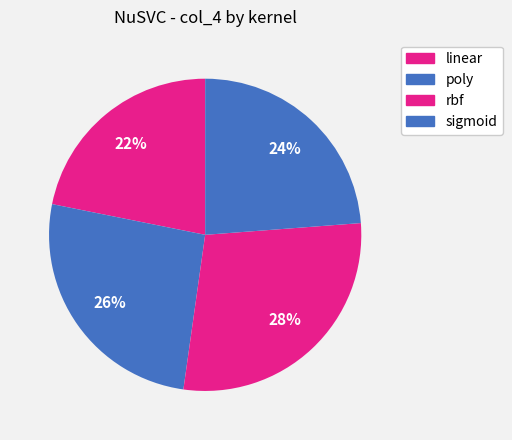

Count the number of slices in the pie.

4